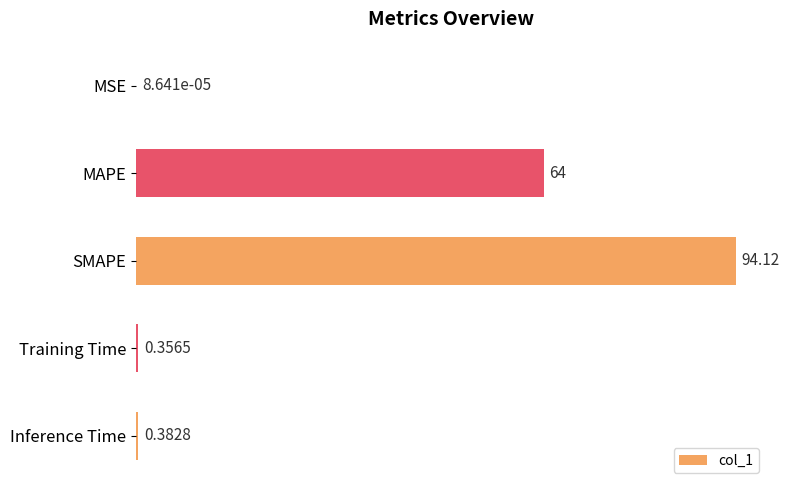

At which category does the chart reach its peak across all series?

SMAPE